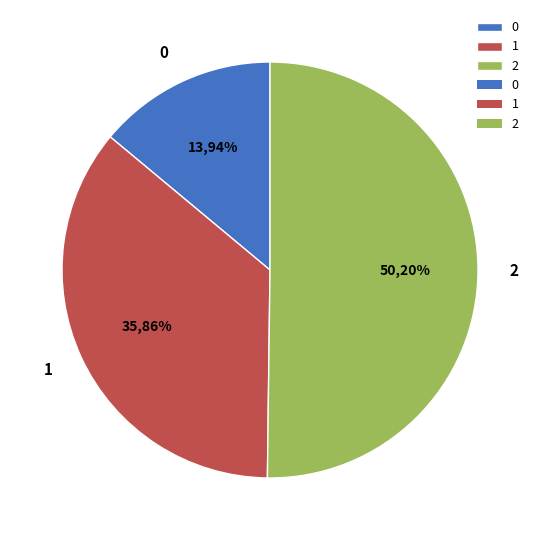

What is the largest slice in the pie chart?

2